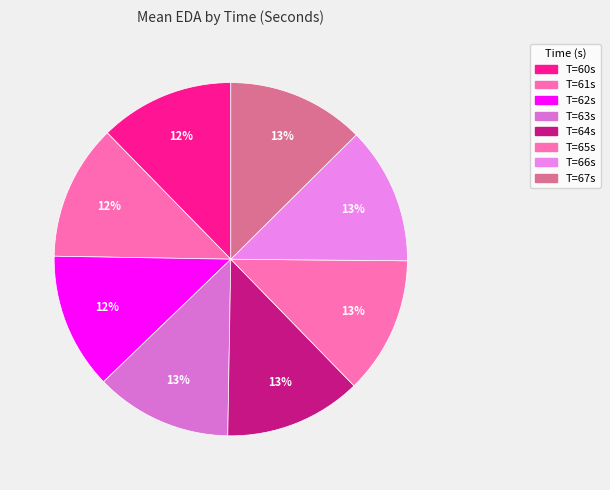

Count the number of slices in the pie.

8